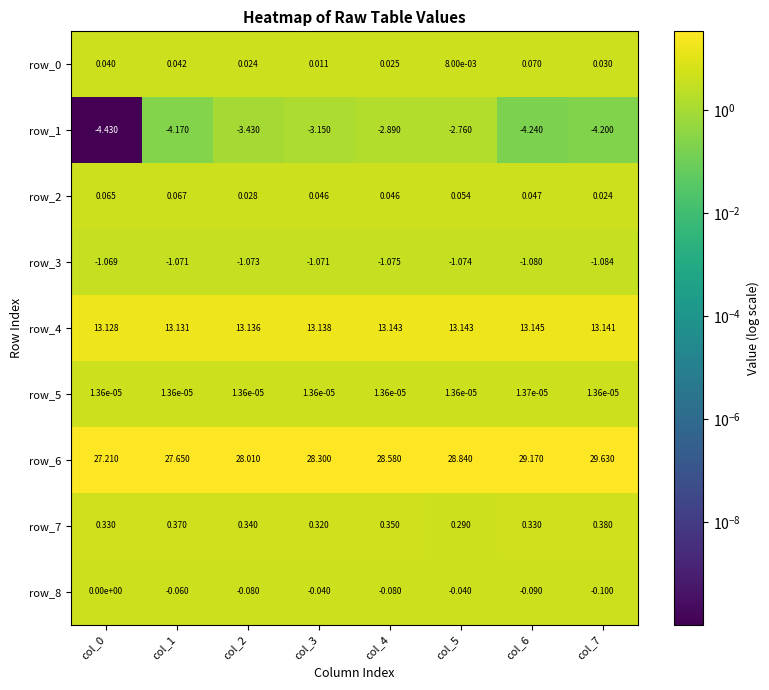

Is the value of row_7 at col_1 greater than the value of row_4 at col_2?

No